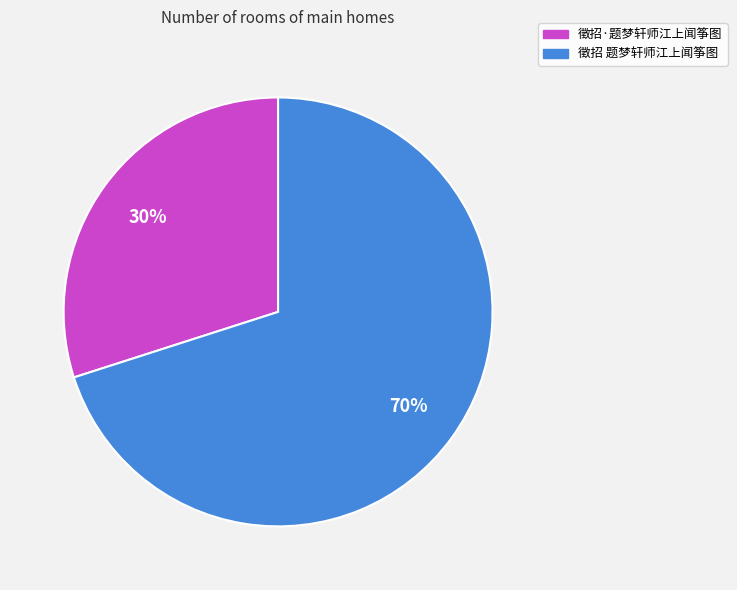

To the nearest percent, what percentage of the pie is 徵招·题梦轩师江上闻筝图?

30%